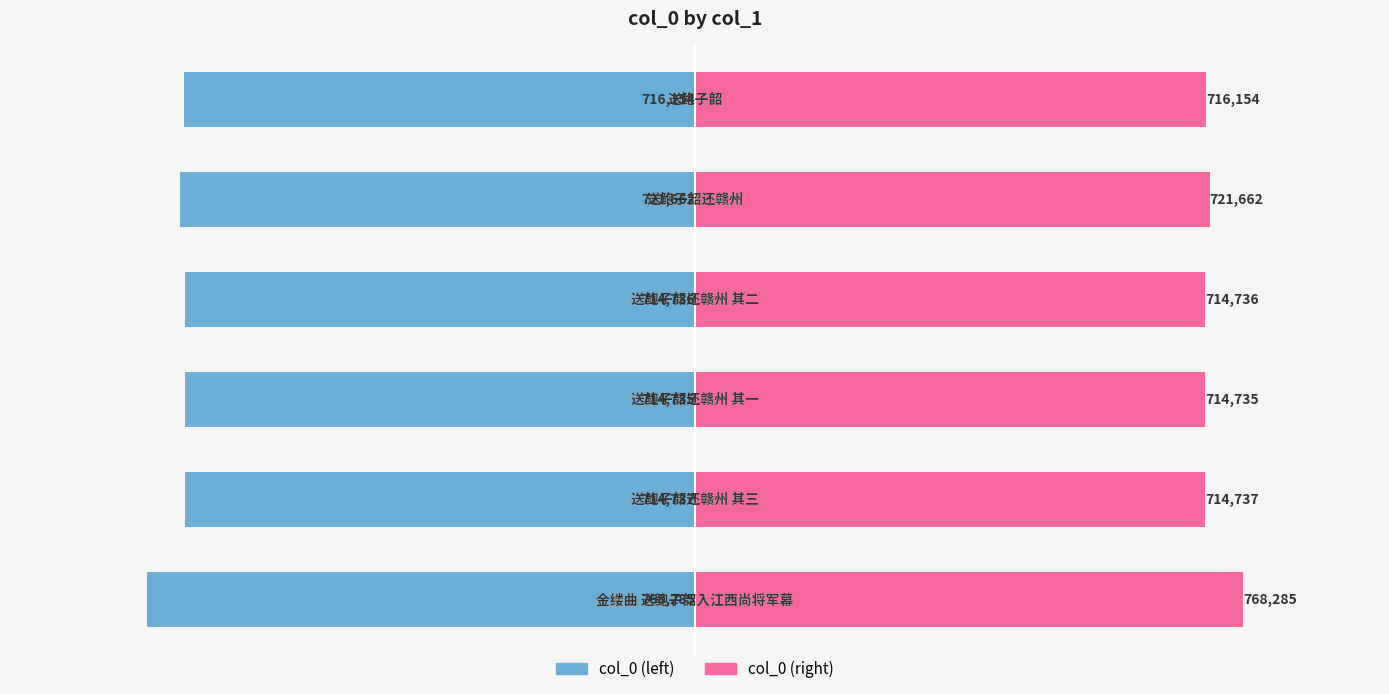

Reading left to right, transcribe all the data shown in this chart.

col_0 (left): −1000000=-768285	−750000=-714737	−500000=-714735	−250000=-714736	0=-721662	250000=-716154
col_0 (right): −1000000=768285	−750000=714737	−500000=714735	−250000=714736	0=721662	250000=716154